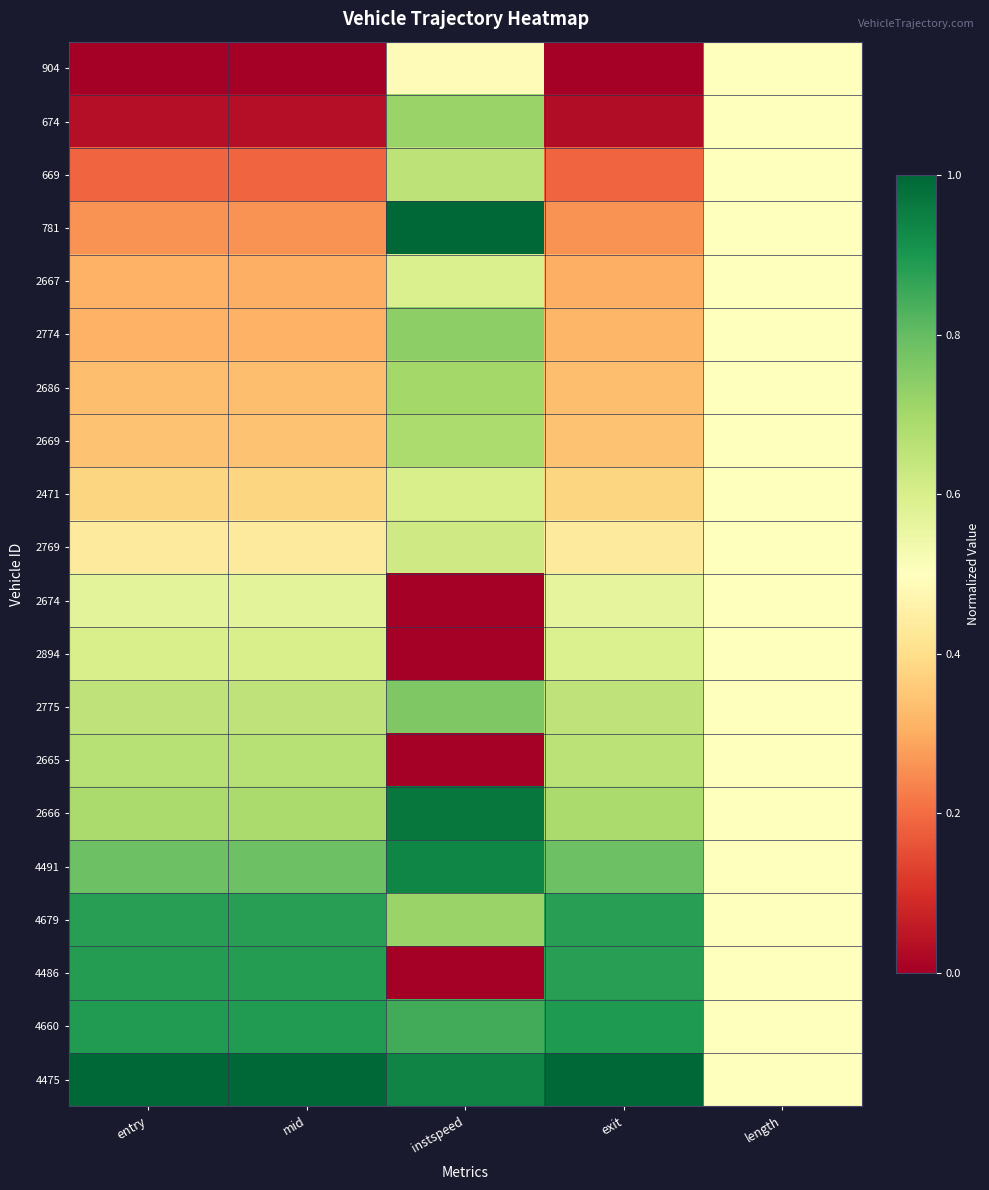

Which label corresponds to the smallest value in the chart?

entry